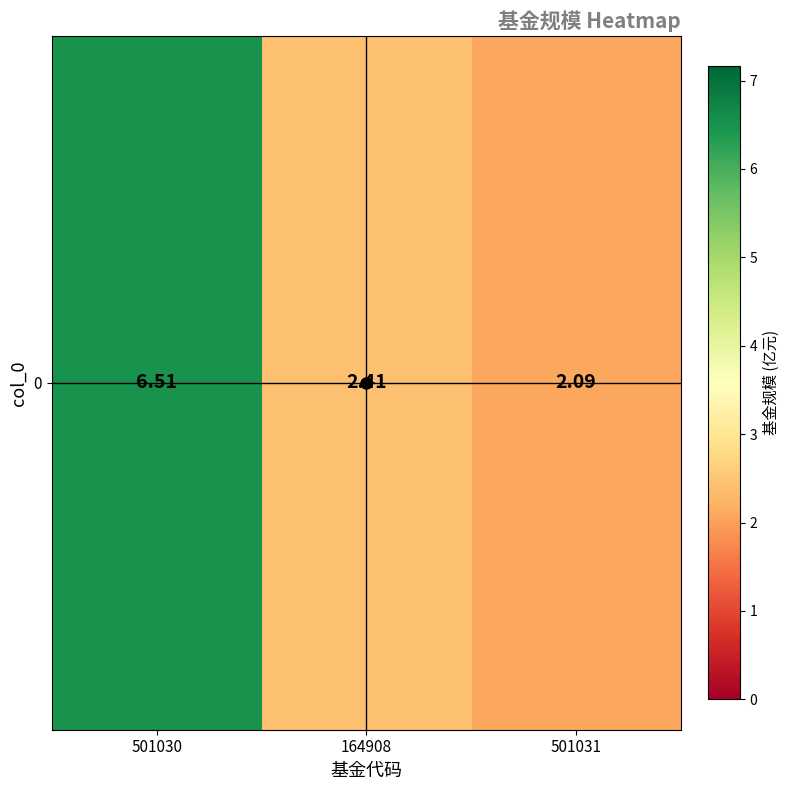

Reading left to right, list all the values displayed in this chart.

6.5	2.4	2.1